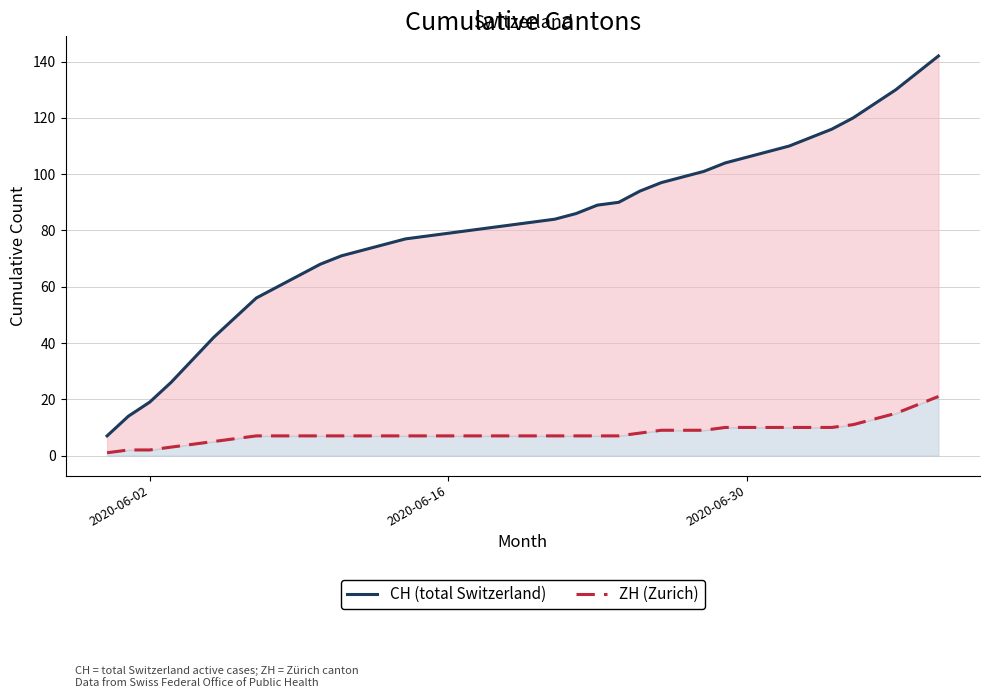

True or false: CH (total Switzerland) and ZH (Zurich) cross at least once.

False